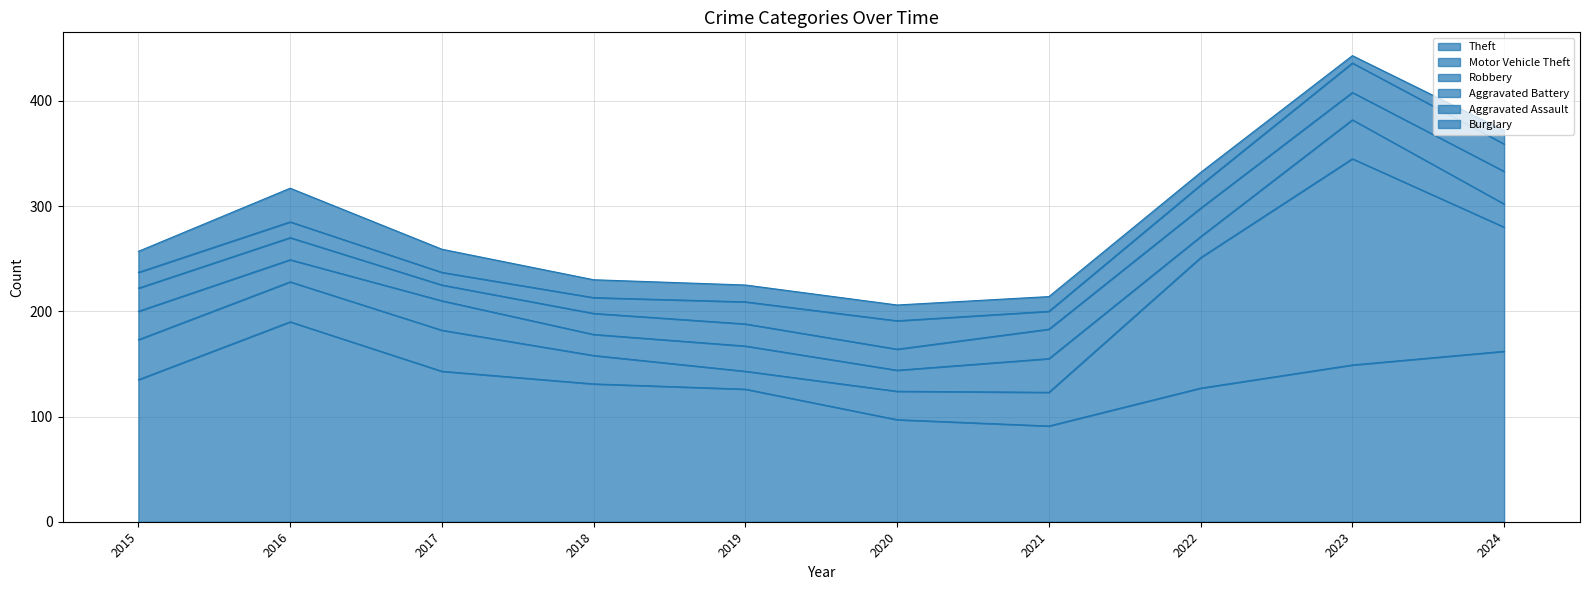

Reading left to right, list all the values displayed in this chart.

Theft: 135	190	143	131	126	97	91	127	149	162
Motor Vehicle Theft: 38	38	39	27	17	27	32	124	196	118
Robbery: 27	21	28	20	24	20	32	20	37	22
Aggravated Battery: 22	21	15	20	21	20	28	27	26	31
Aggravated Assault: 15	15	12	15	21	27	17	22	28	26
Burglary: 20	32	22	17	16	15	14	12	7	13